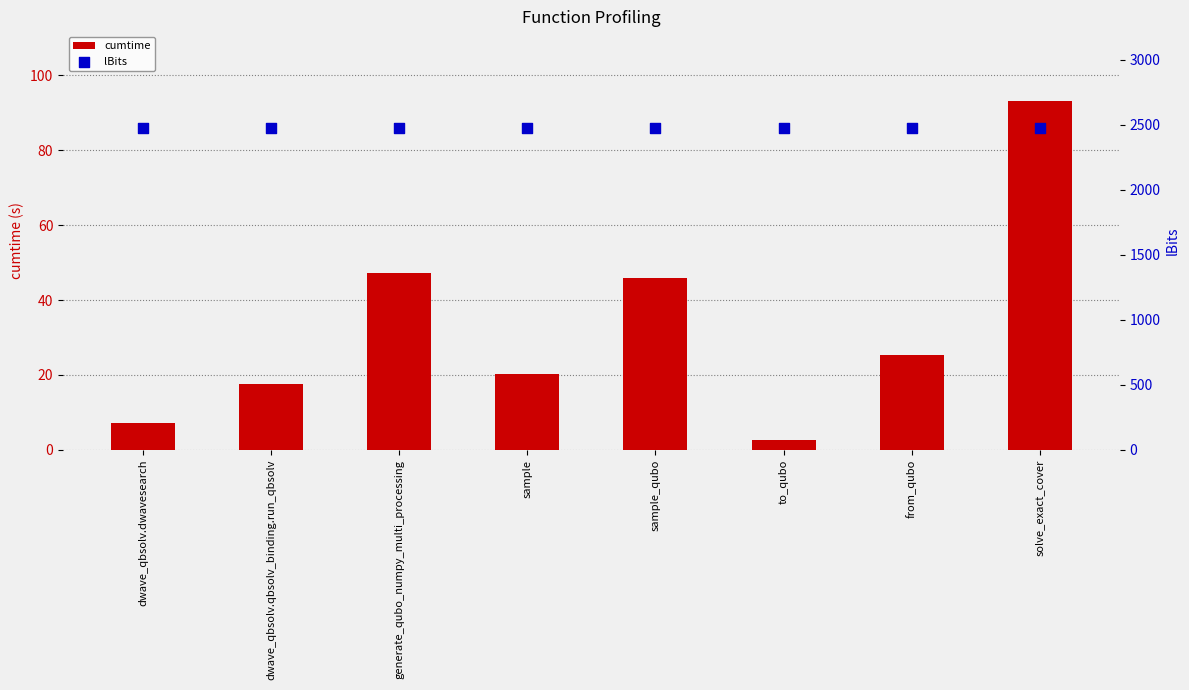

Is the value of cumtime at dwave_qbsolv.dwavesearch greater than the value of lBits at to_qubo?

No